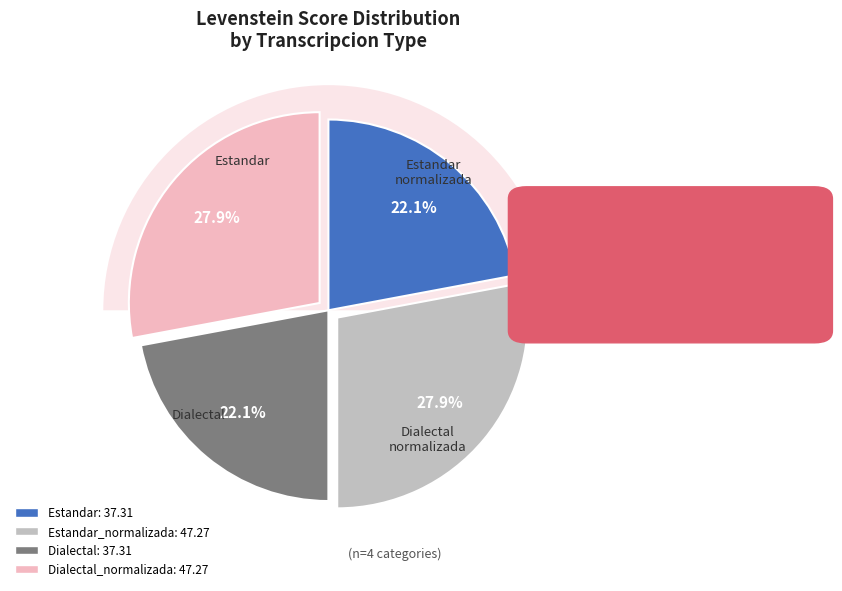

Is it true that Estandar is 13% of the pie?

False